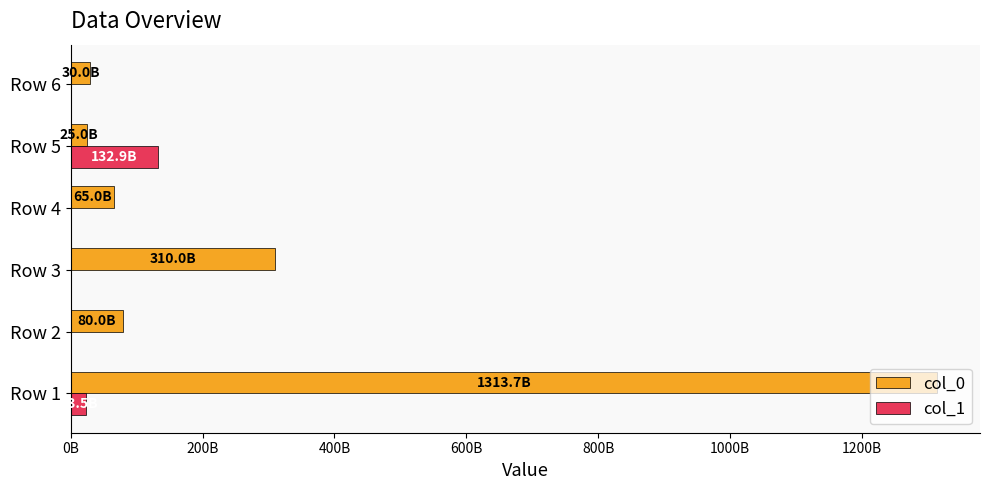

What are all the series names shown in the legend?

col_0, col_1